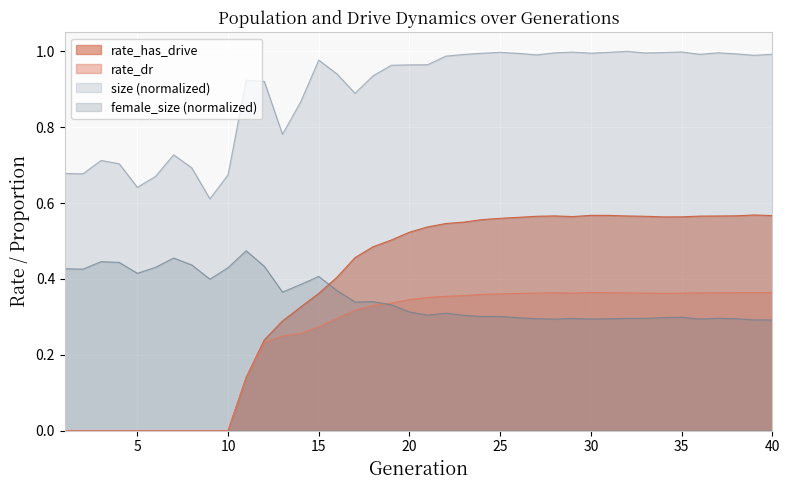

Which series has the largest total across all categories?

size (normalized)